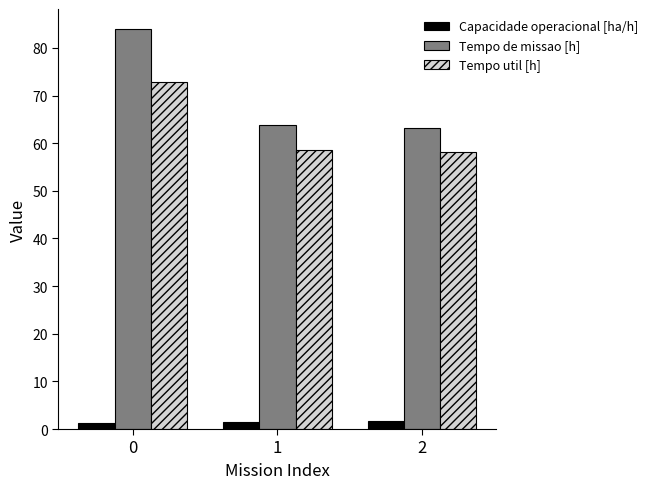

What is the sum of all Tempo util [h] values?

189.6